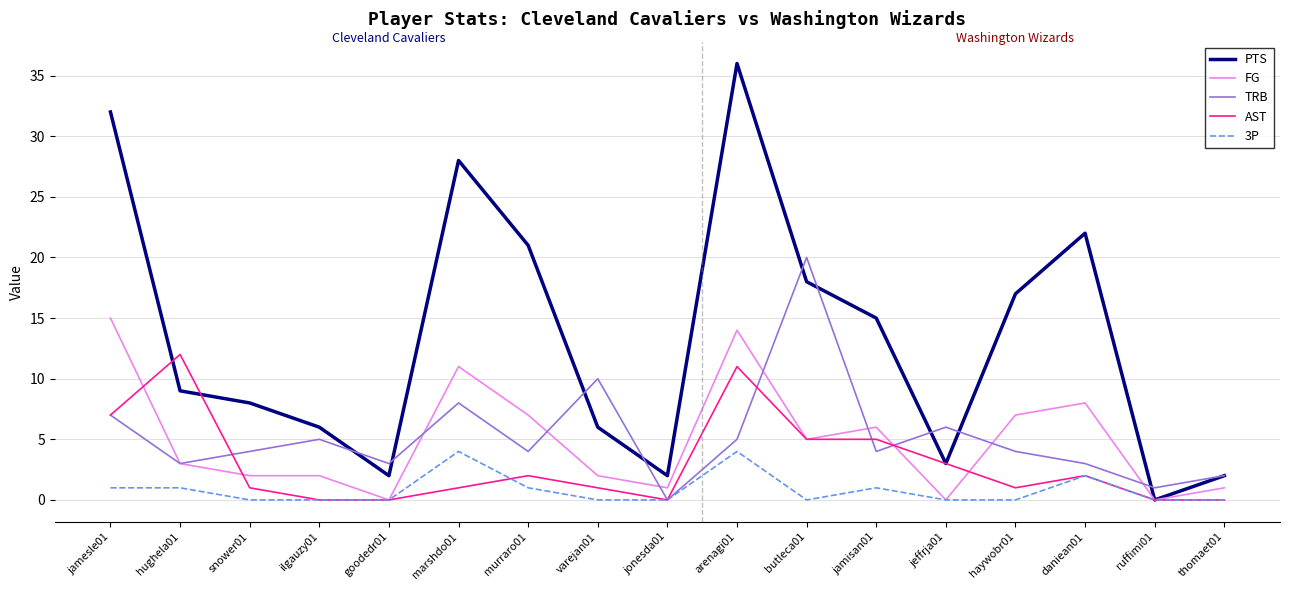

What is the sum of the FG values at jeffrja01 and marshdo01?

11